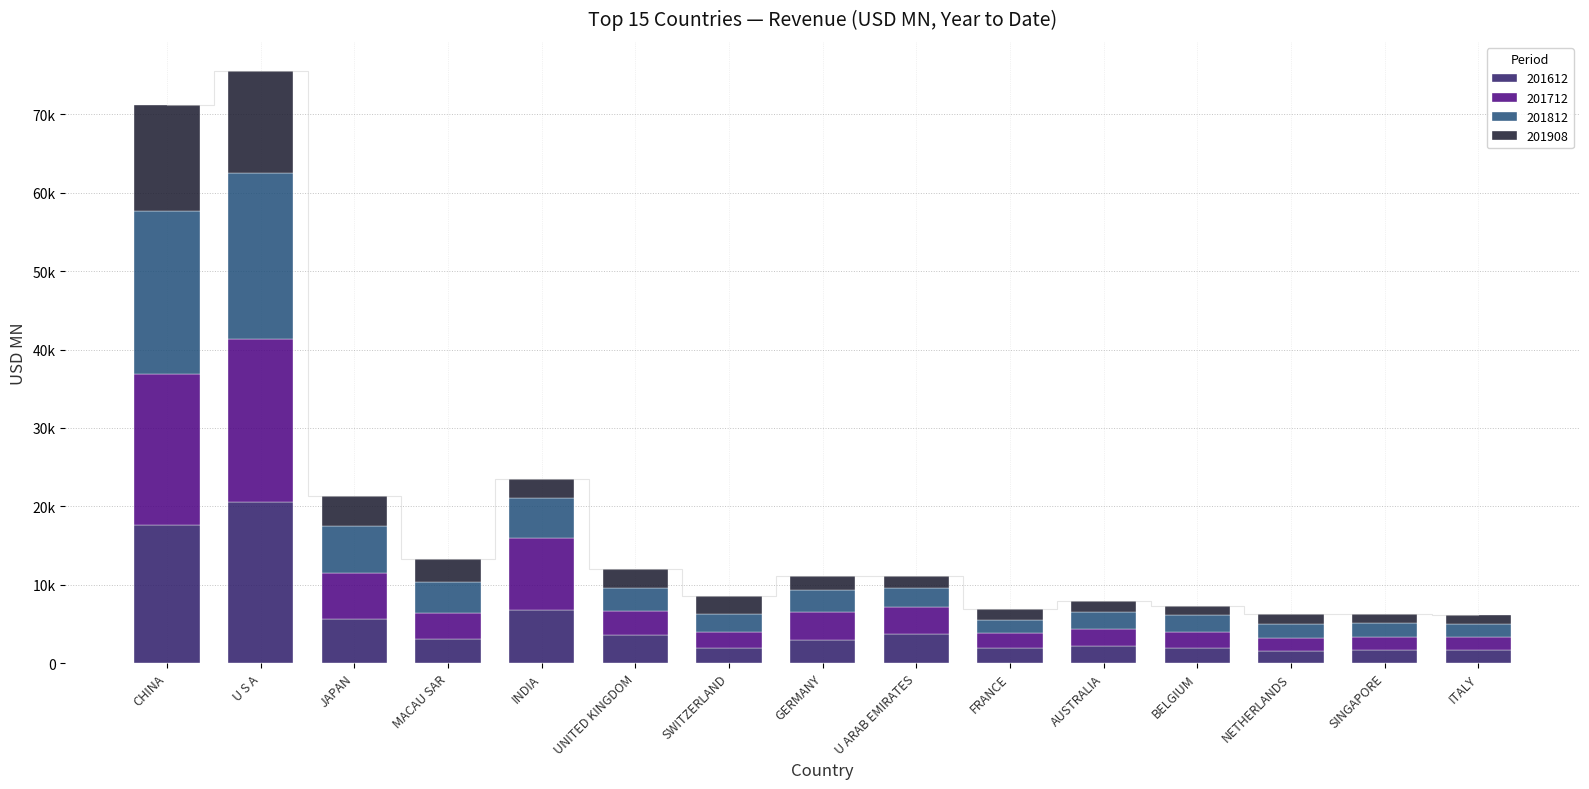

What position from the left is GERMANY?

8